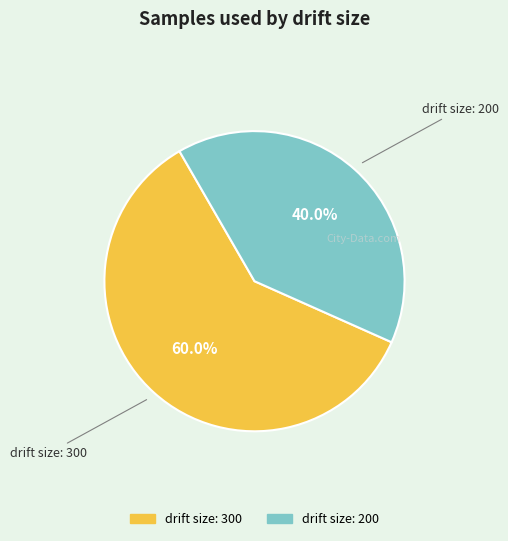

Approximately how many times larger is the value at drift size: 200 compared to drift size: 300?

0.7